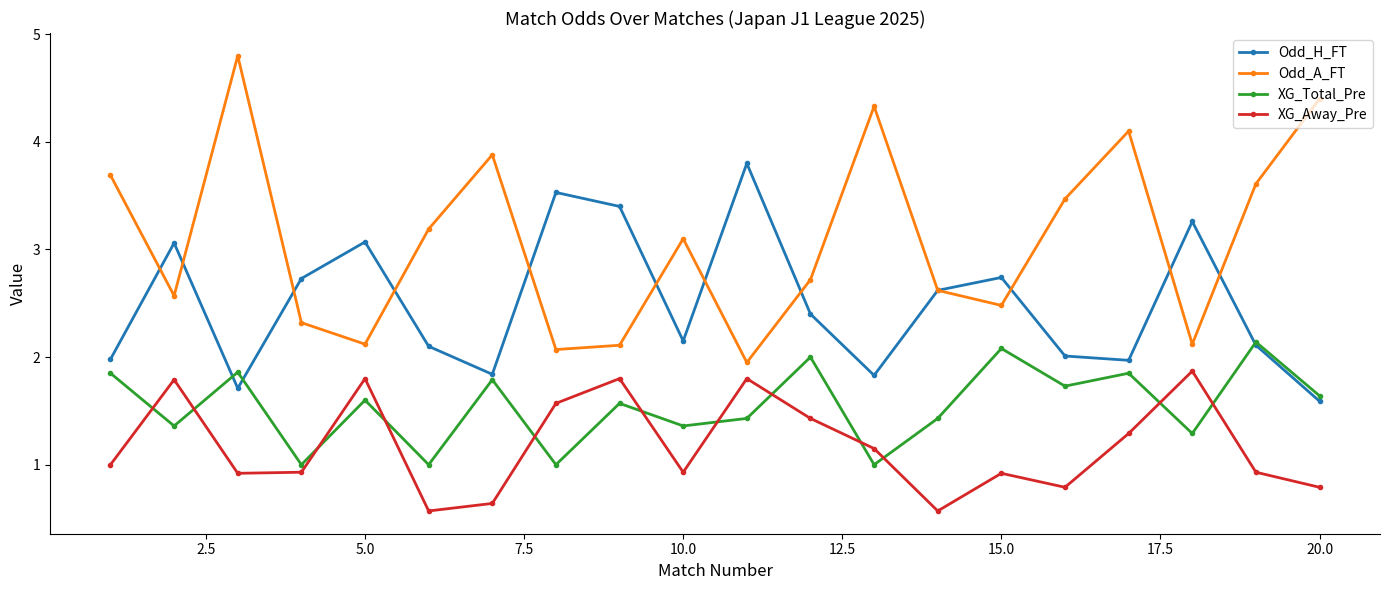

Rank the series by their average value, from lowest to highest.

XG_Away_Pre, XG_Total_Pre, Odd_H_FT, Odd_A_FT